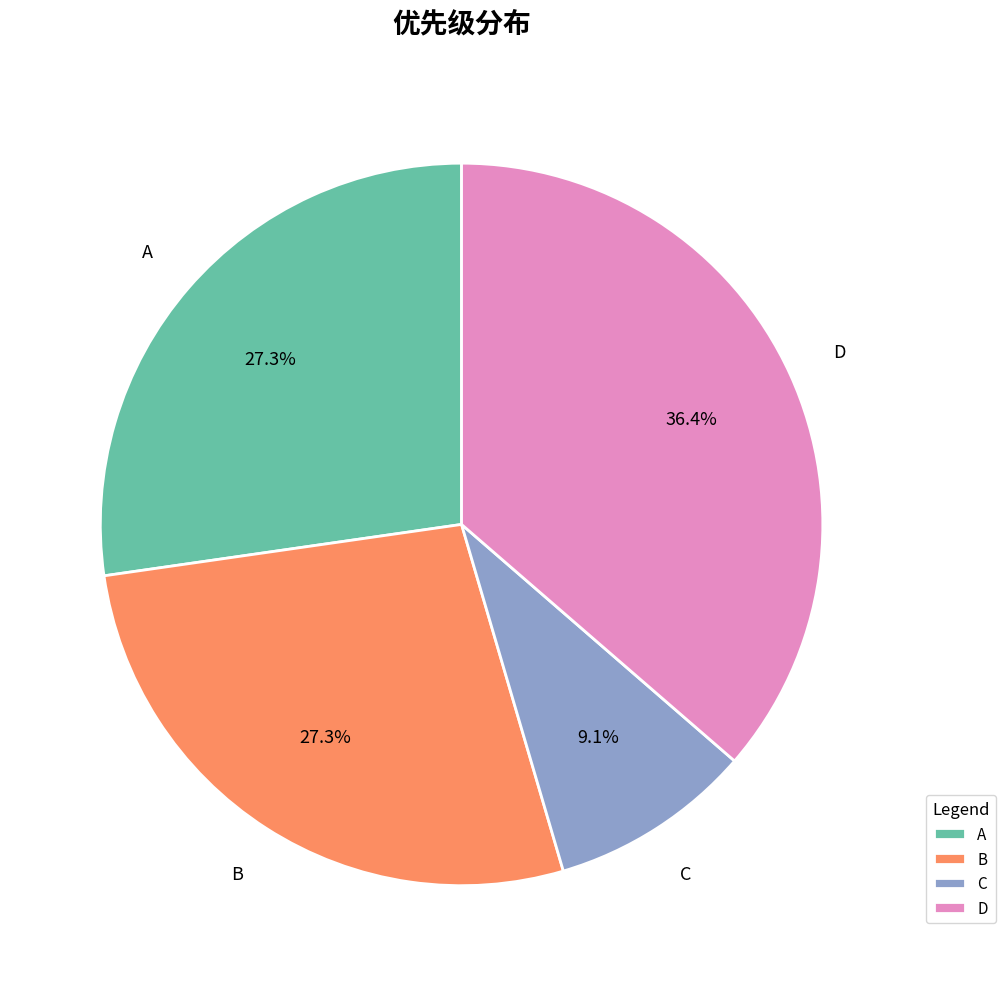

The D slice represents 36% of the pie. True or false?

True